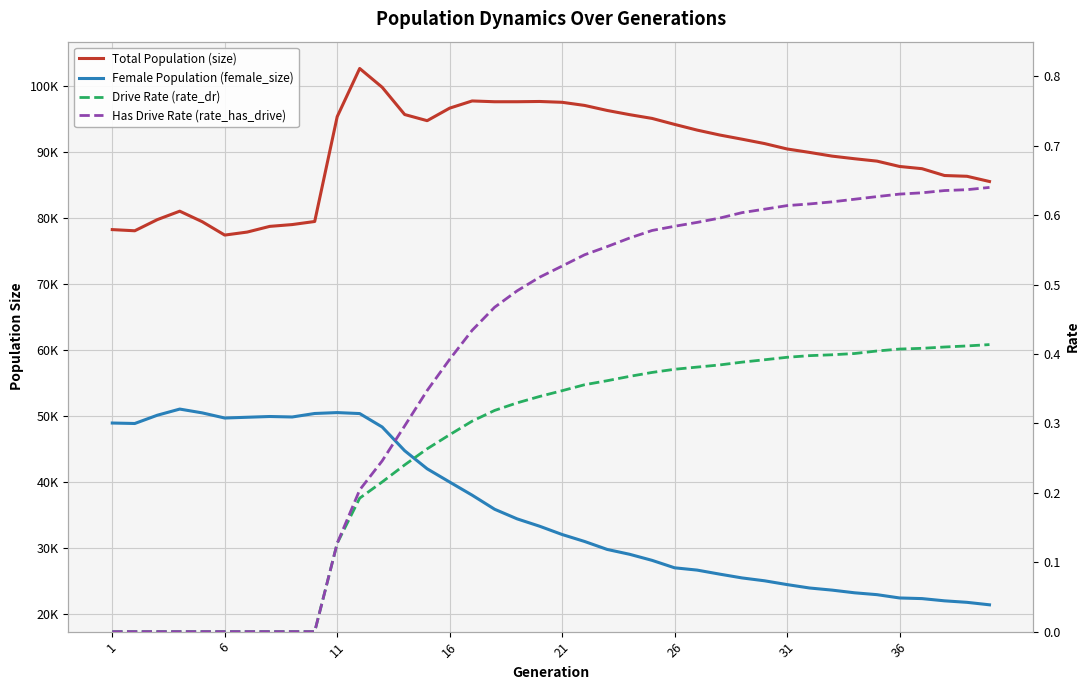

Which has a higher value, 16 or 31?

16